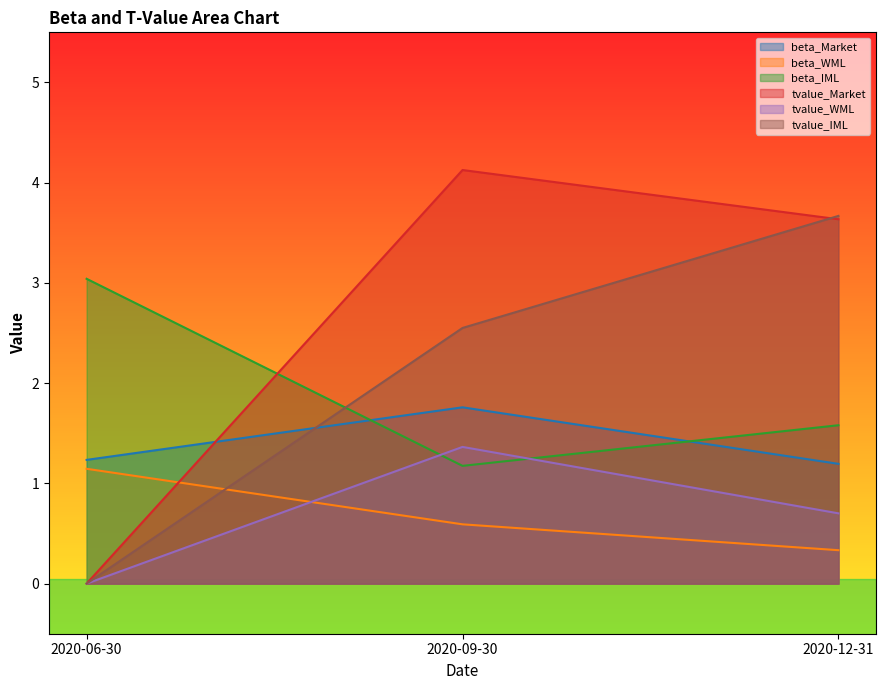

The value of beta_WML at 2020-06-30 is 1.9. True or false?

False